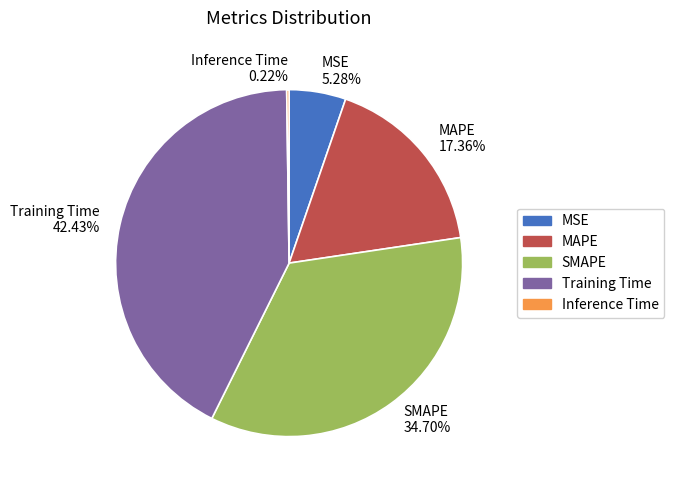

Approximately how many times larger is the value at SMAPE 34.70% compared to Training Time 42.43%?

0.8